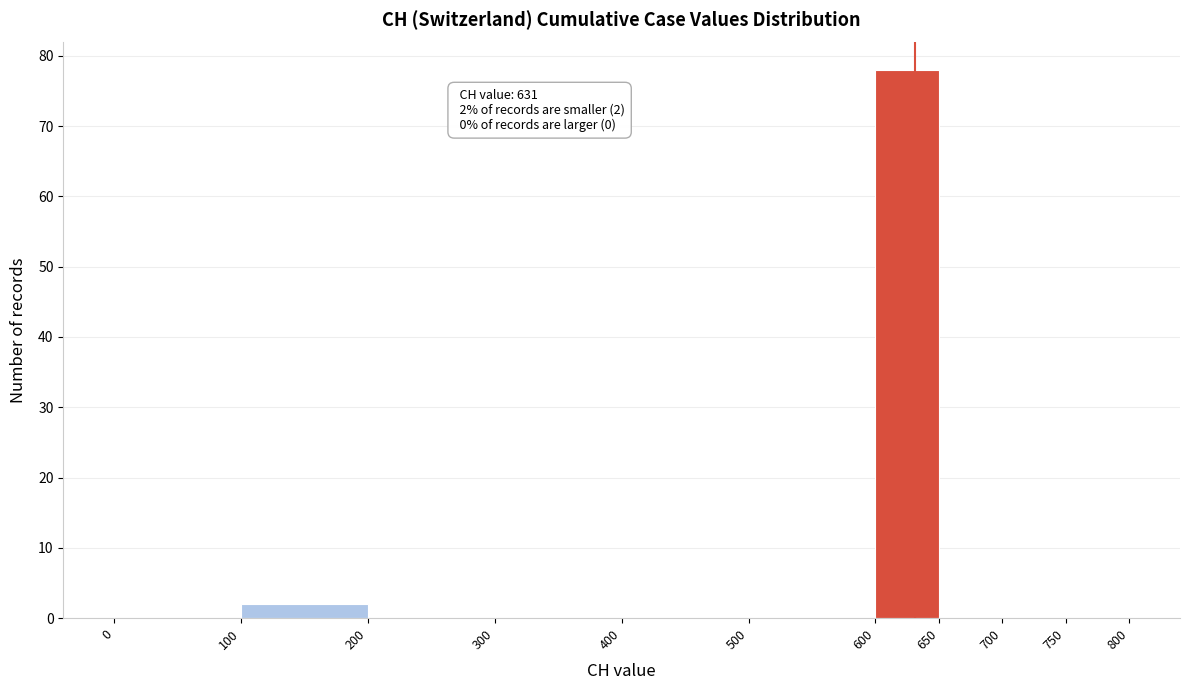

Which range on the x-axis has the tallest bar?

600 to 650